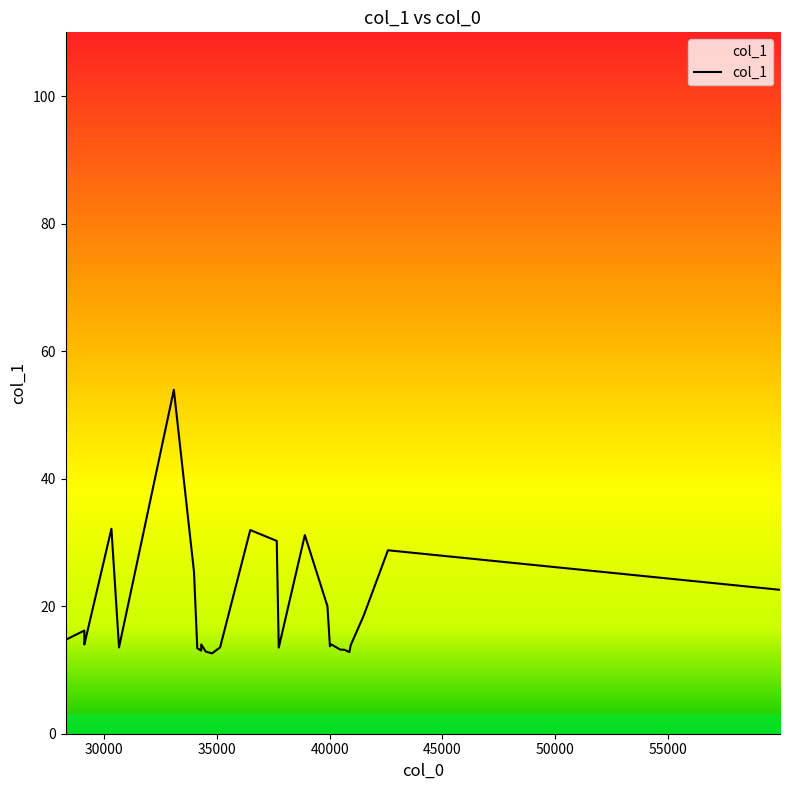

Between 40871.5 and 35141.1, which is larger?

35141.1